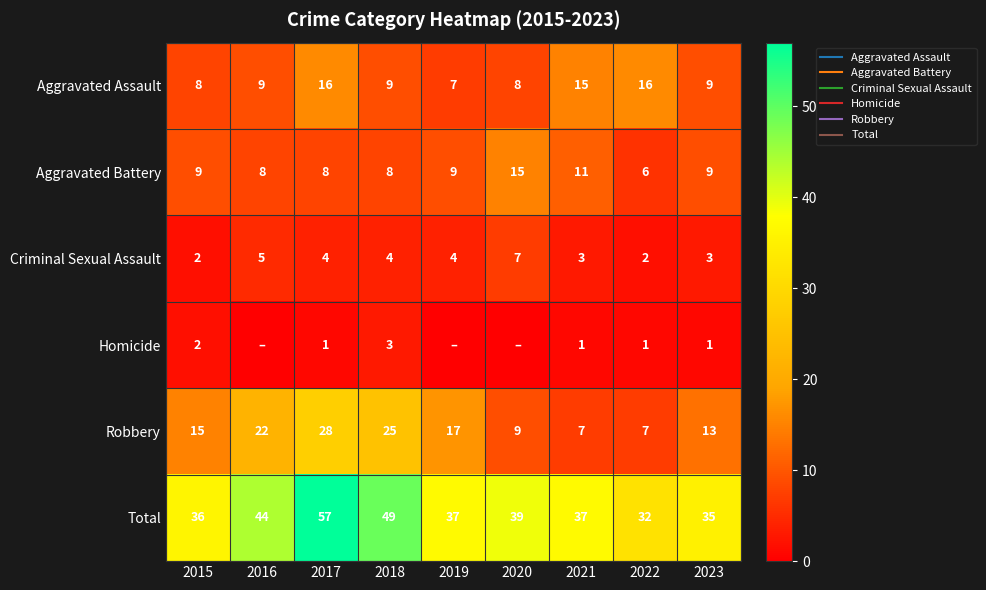

Where is Aggravated Assault nearest to the value 11?

2016